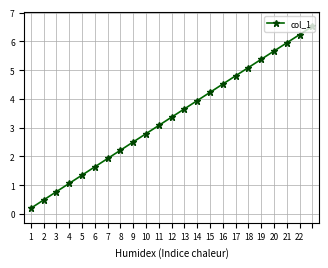

How many distinct data groups are displayed?

1